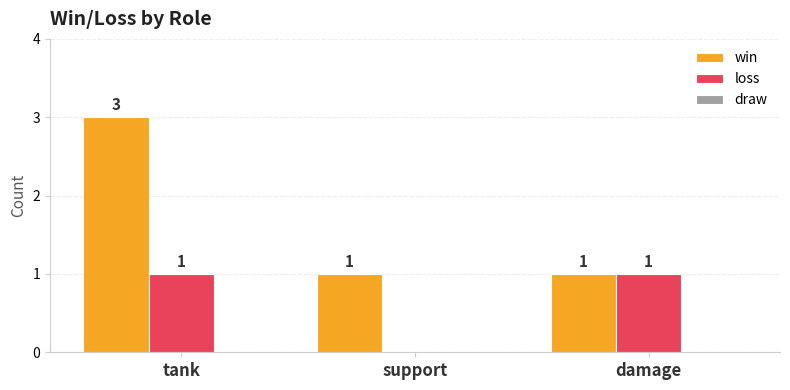

How many win values are between 1 and 3?

3